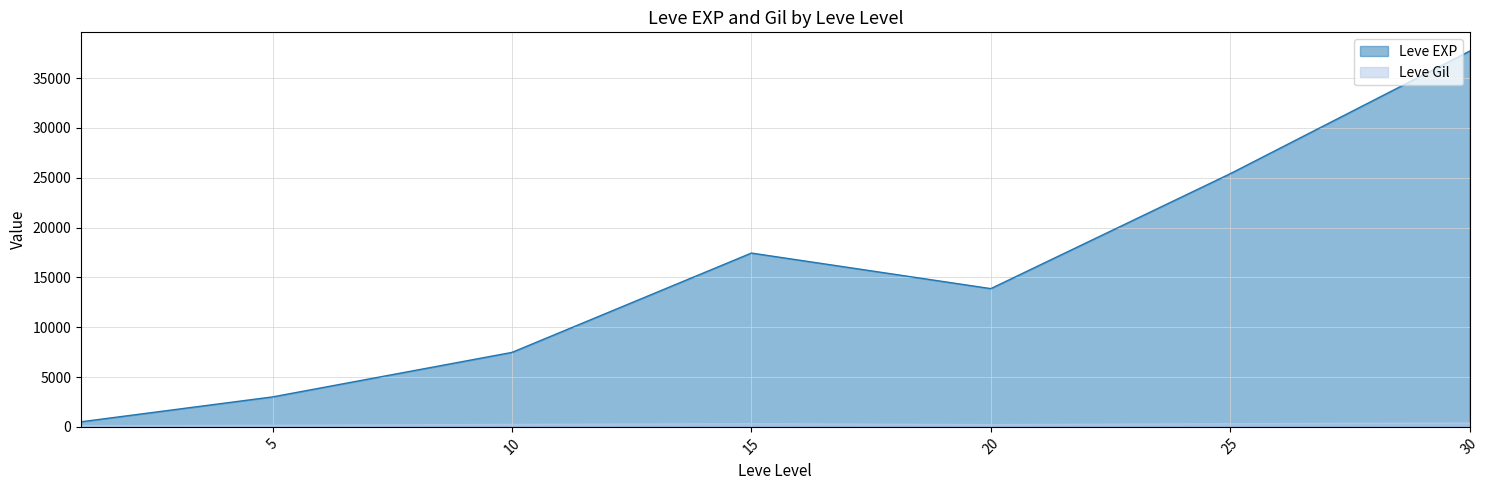

At which label is Leve Gil closest to 318?

25